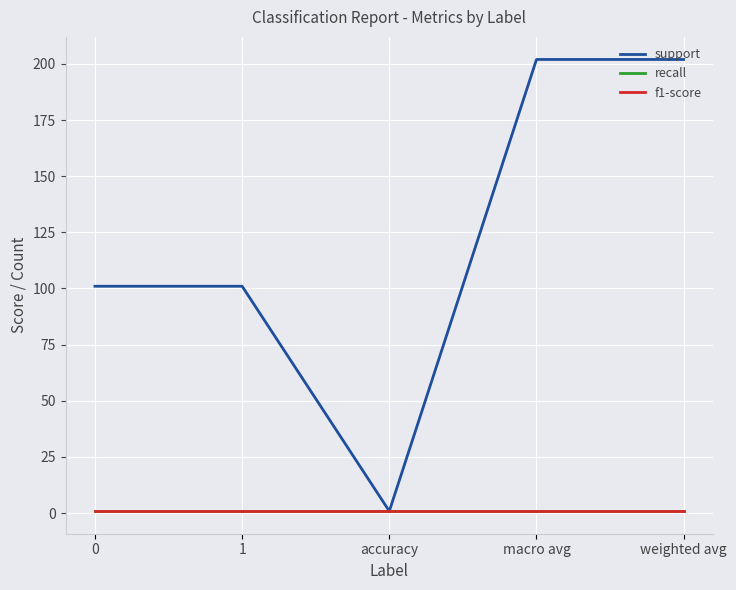

How many lines are shown in the chart?

3